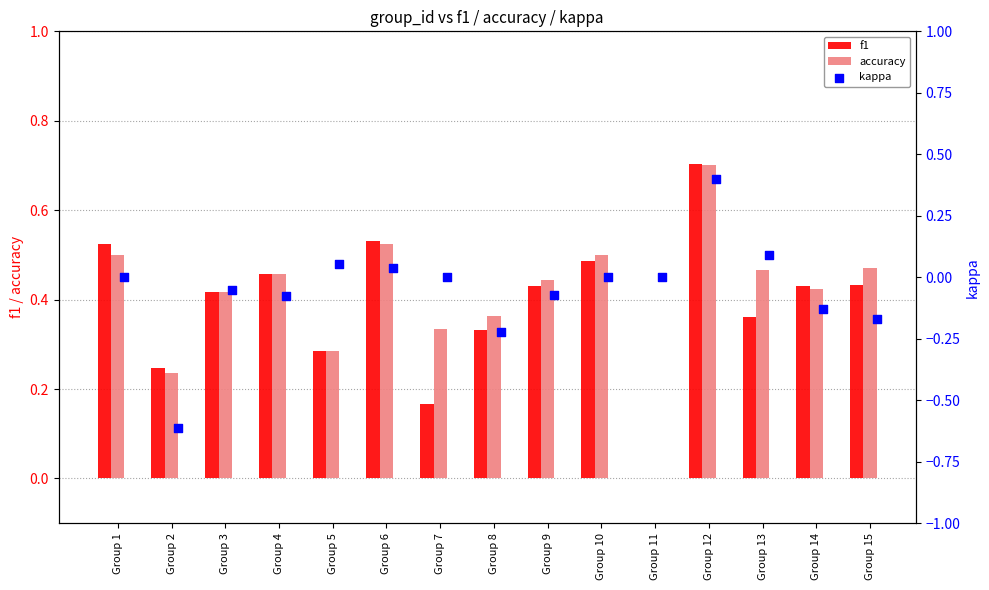

Which series has the largest total across all categories?

accuracy